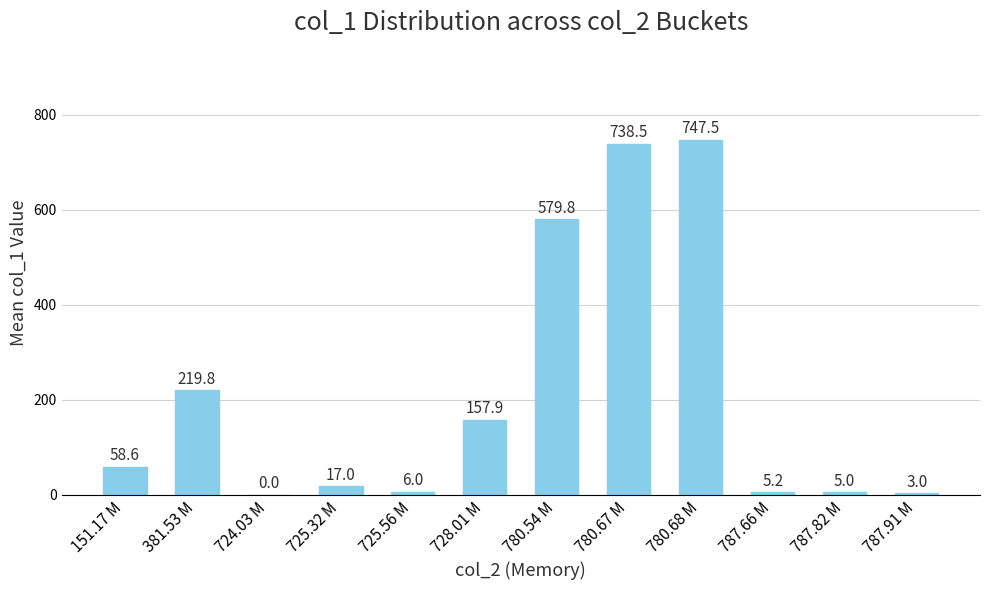

Which label corresponds to the largest value in the chart?

780.68 M